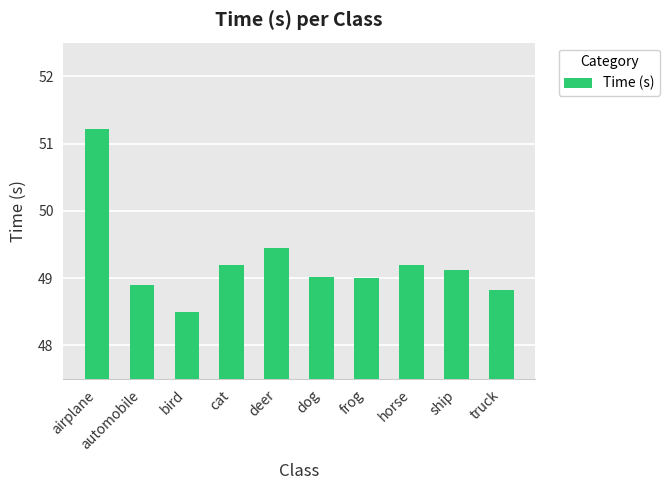

True or false: the data shows 51.2 at airplane.

True